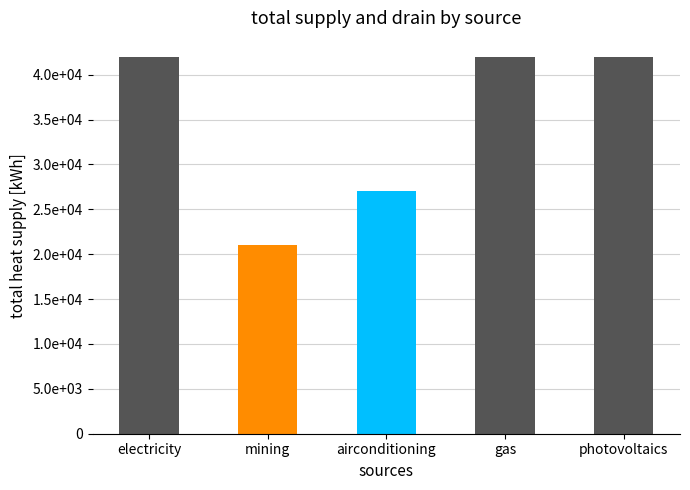

What is the value of the 4th bar from the left?

42000